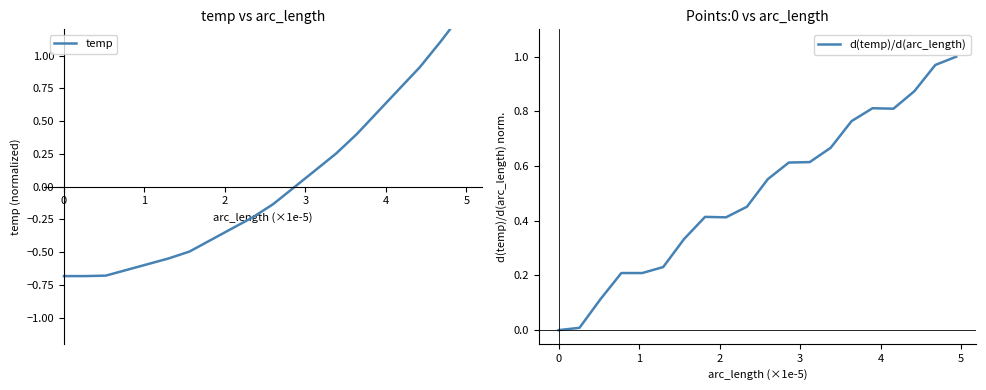

What is the value of the temp point at the 4th from the left?

-0.6